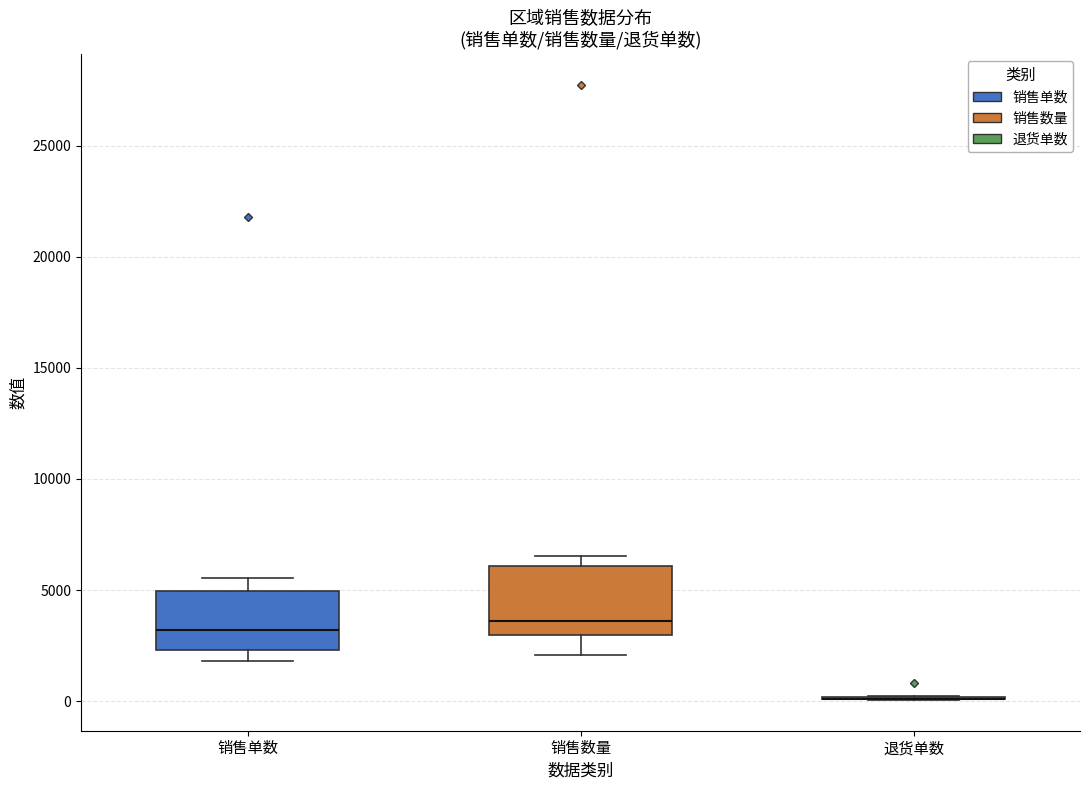

Reading left to right, transcribe this box plot: for each box, give where its median line is, the range the box spans, and where its two whiskers end, as read against the y-axis. The values are not printed on the chart, so give them approximately, as read against the axis.

销售单数: median 3000, box 2500 to 5000, whiskers 2000 to 5500
销售数量: median 3500, box 3000 to 6000, whiskers 2000 to 6500
退货单数: box collapsed to a line at 0, whiskers 0 to 0